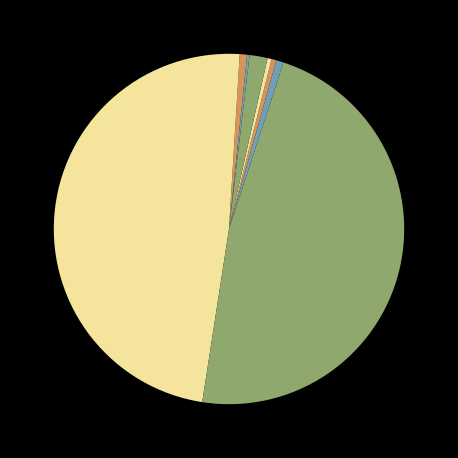

Count the number of slices in the pie.

18